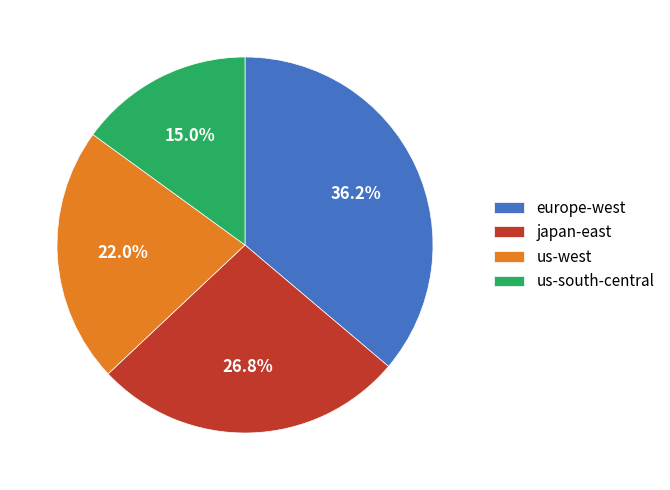

To the nearest percent, what is the difference between the largest and smallest slice percentages?

21%